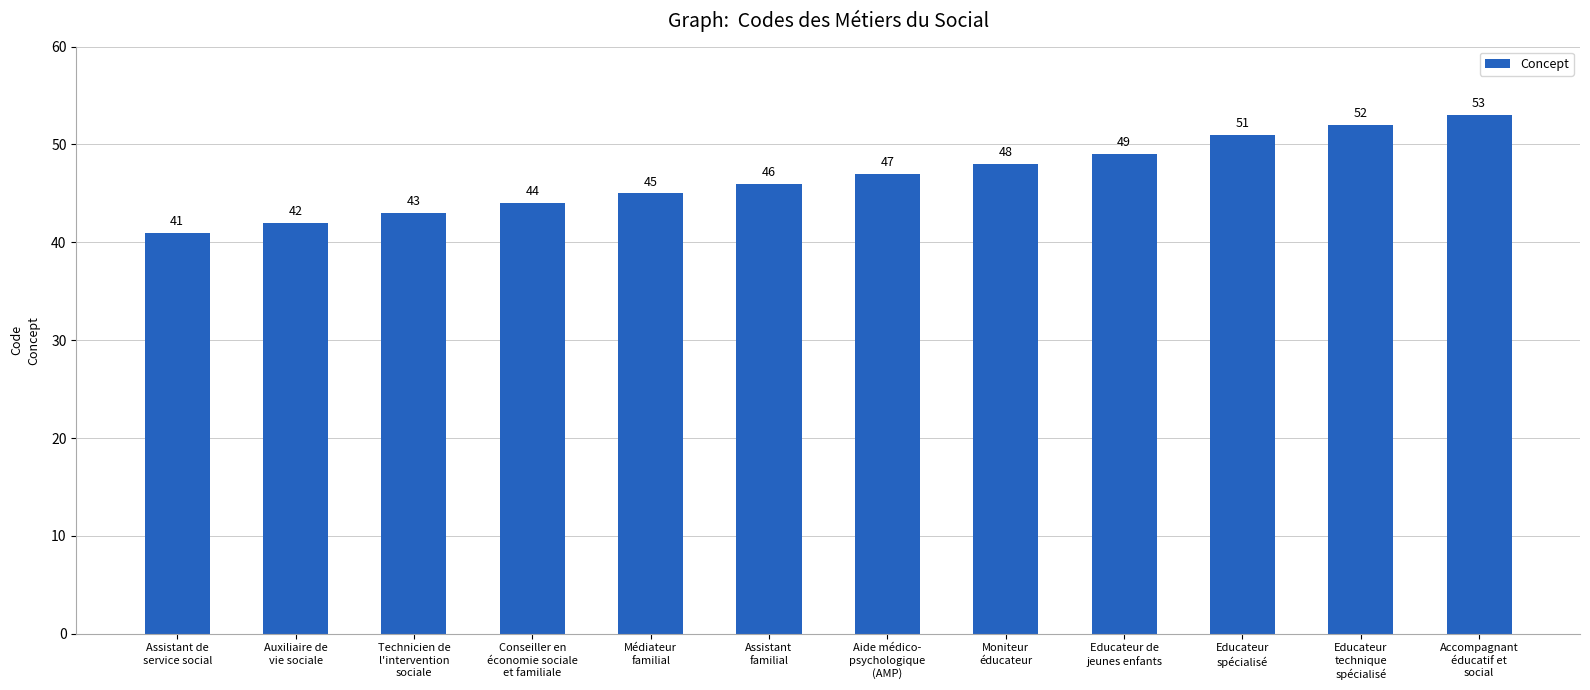

At which label is the value closest to 47?

Aide médico-
psychologique
(AMP)